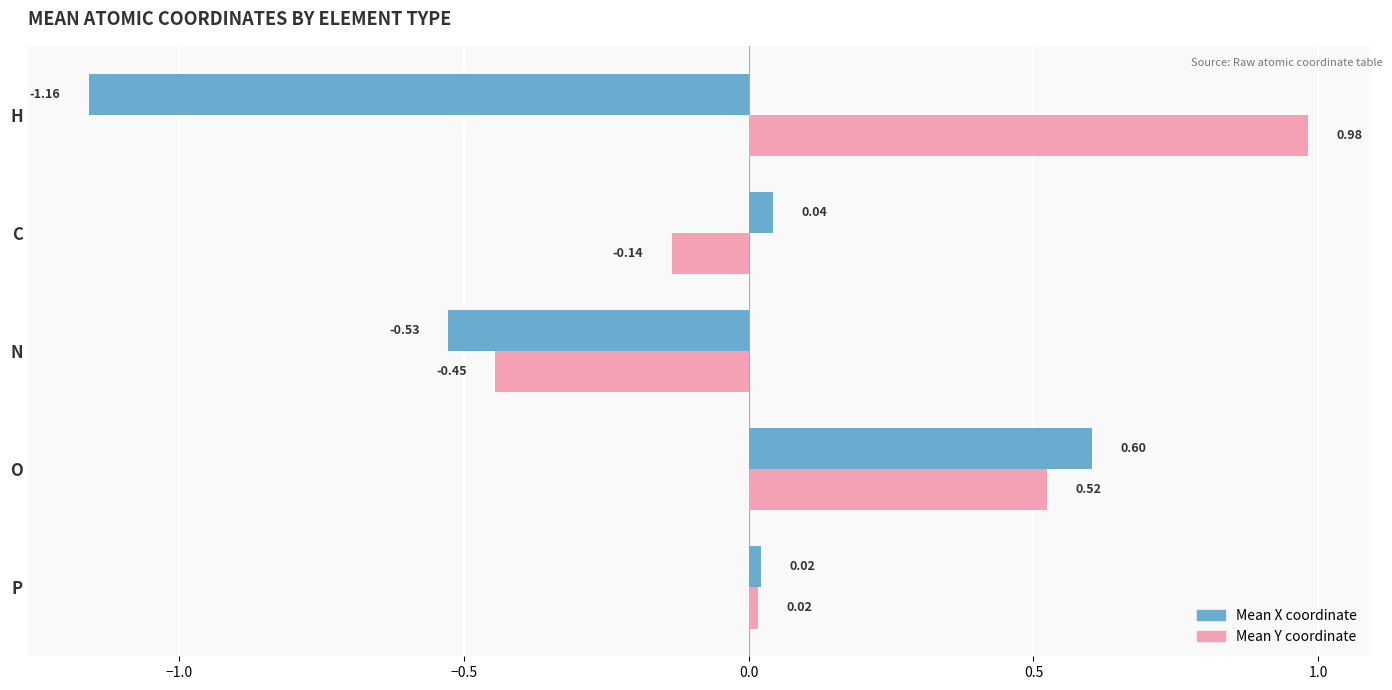

Where is Mean X coordinate nearest to the value 0?

P